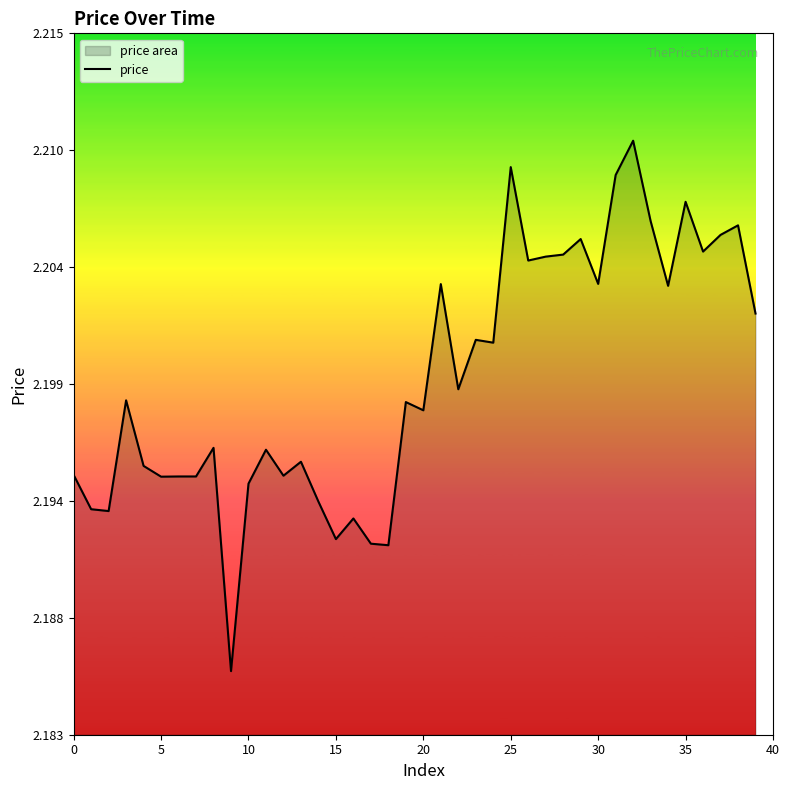

How many interior local peaks (higher than both neighbors) does the data have?

13